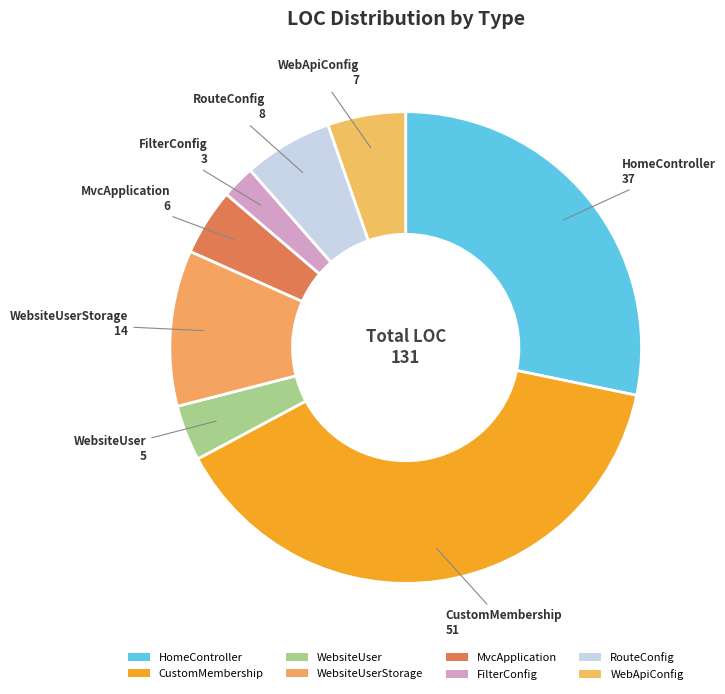

Is it true that WebsiteUserStorage is 11% of the pie?

True